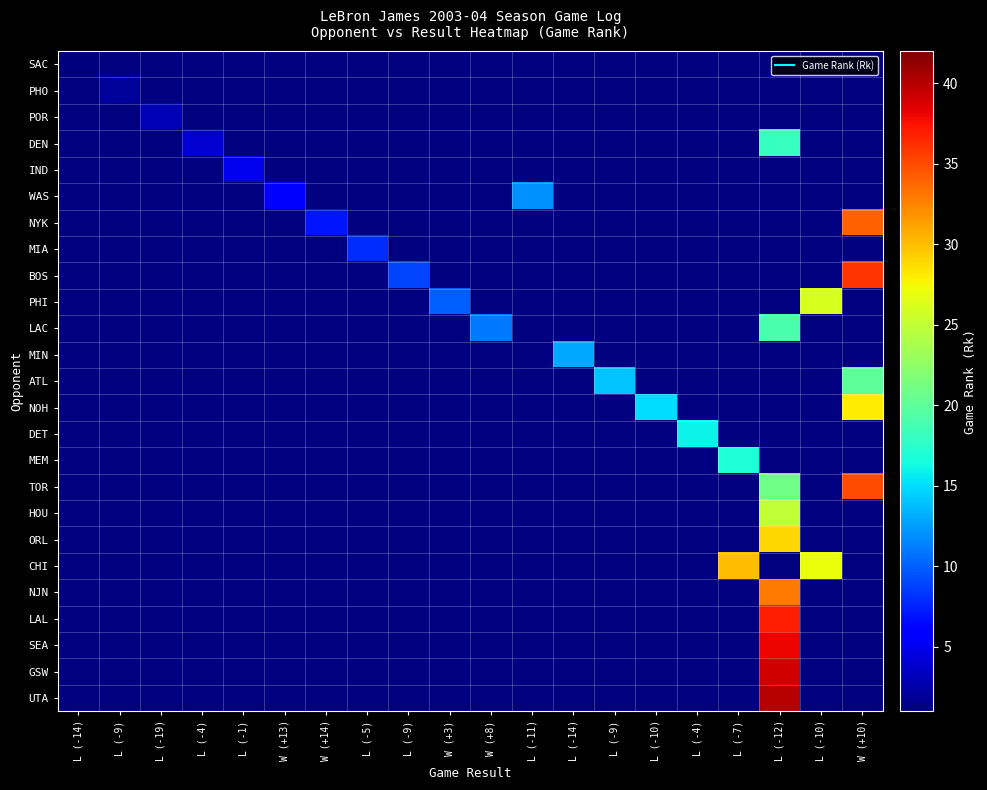

At how many categories does at least one series exceed 3?

17